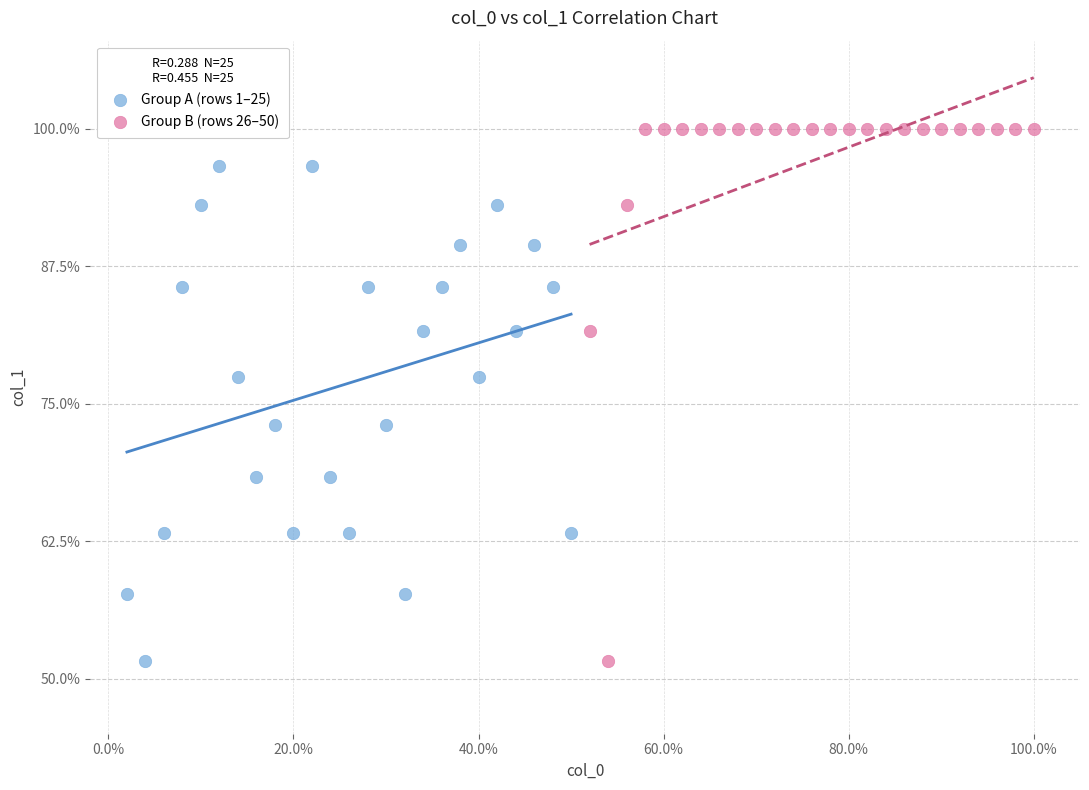

Which series contains the highest Y value?

Group B (rows 26–50)